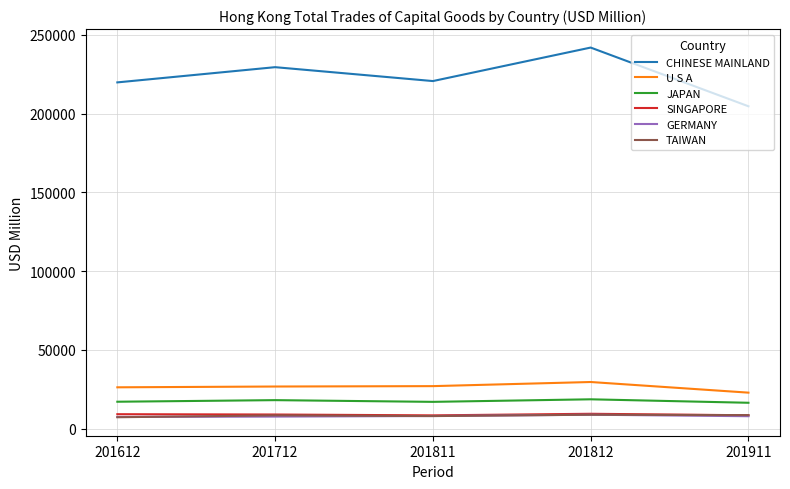

What is the smallest value displayed?

7209.3